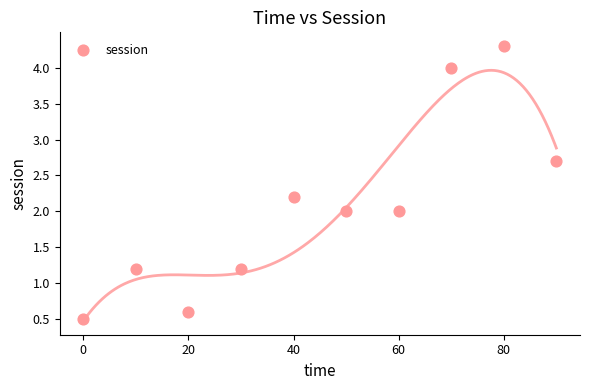

What is the average X value?

45.0